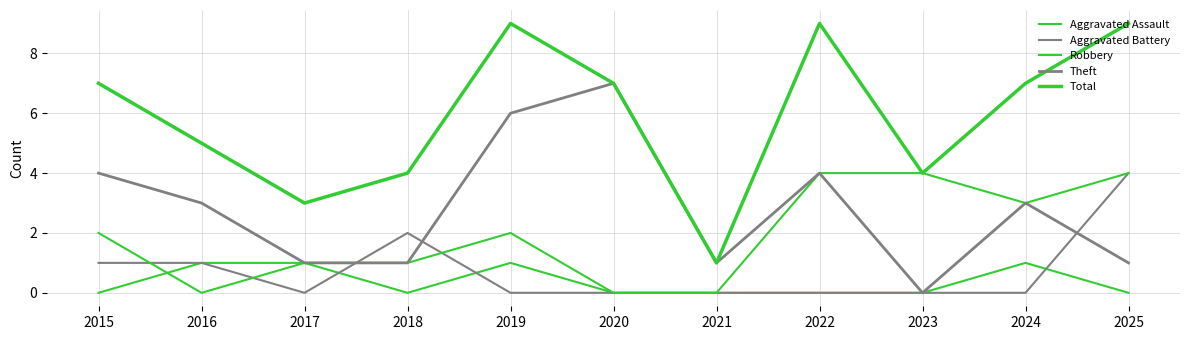

Does the chart have visible grid lines?

Yes